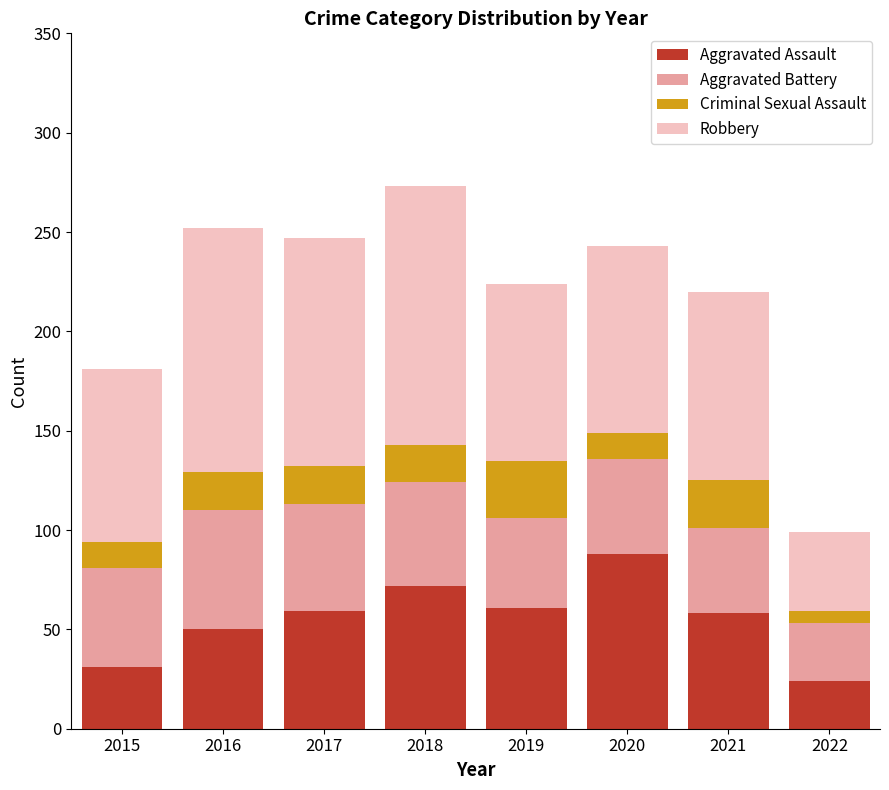

Are the bars grouped side by side (vs. stacked)?

No